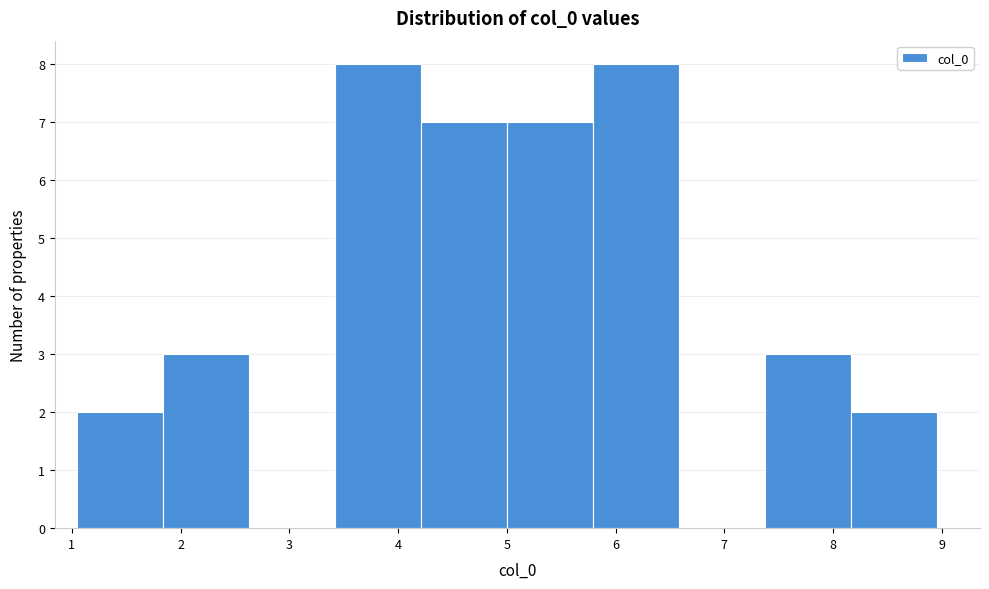

Reading left to right, transcribe this chart: for each bar, give the range it covers on the x-axis and its height. Neither the bar edges nor the heights are printed on the chart, so give them approximately, as read against the axes.

1.0 to 1.8: 2
1.8 to 2.6: 3
2.6 to 3.4: 0
3.4 to 4.2: 8
4.2 to 5.0: 7
5.0 to 5.8: 7
5.8 to 6.6: 8
6.6 to 7.4: 0
7.4 to 8.2: 3
8.2 to 9.0: 2